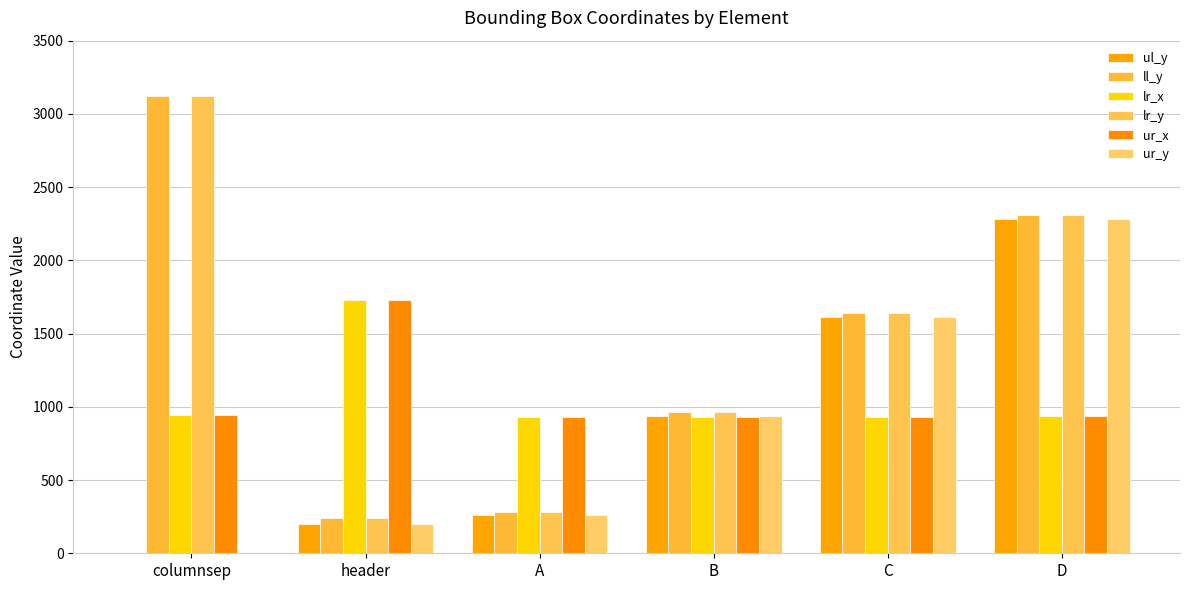

Where is lr_y nearest to the value 1681?

C